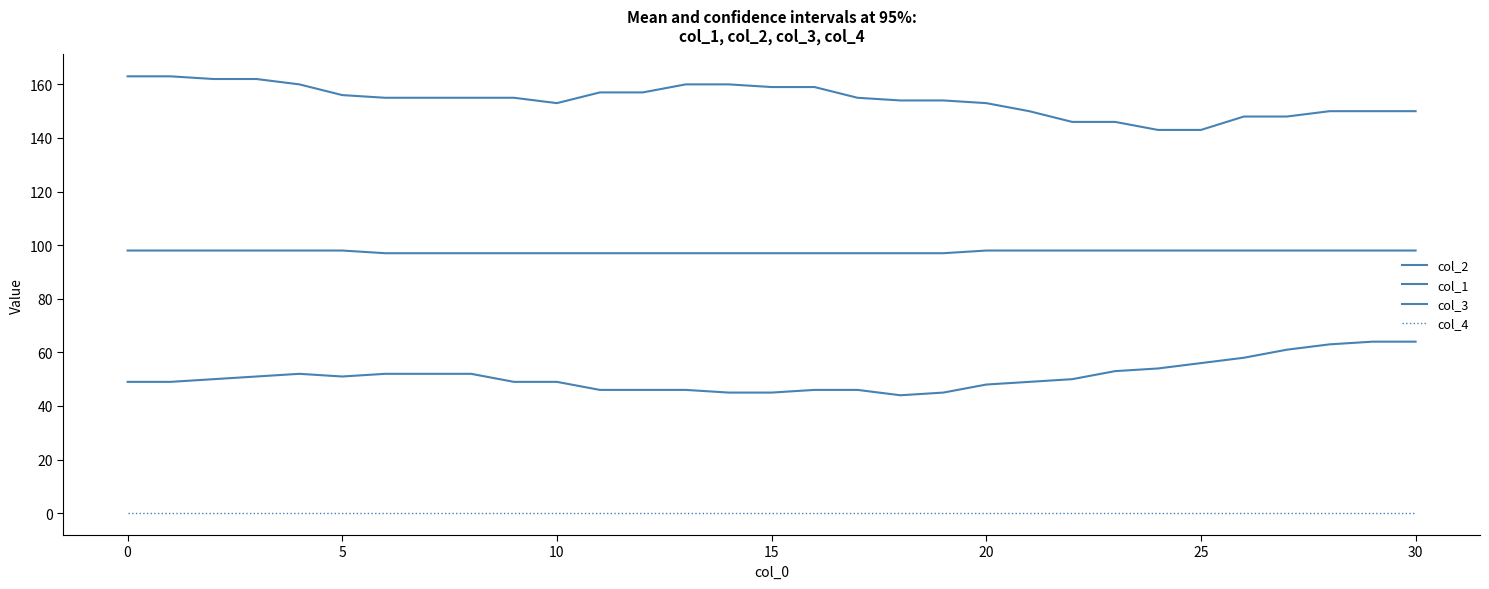

What is the sum of all col_2 values?

1585